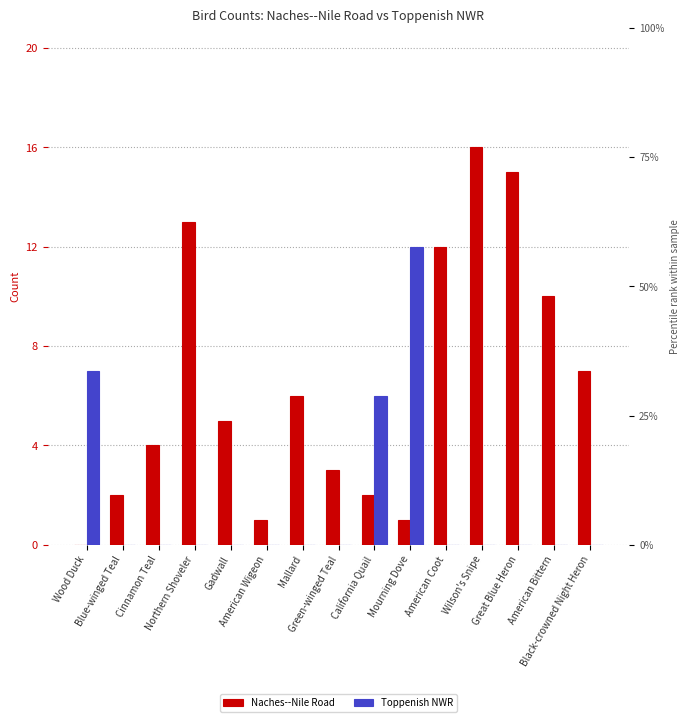

True or false: Toppenish NWR has a value of -4 at Mallard.

False